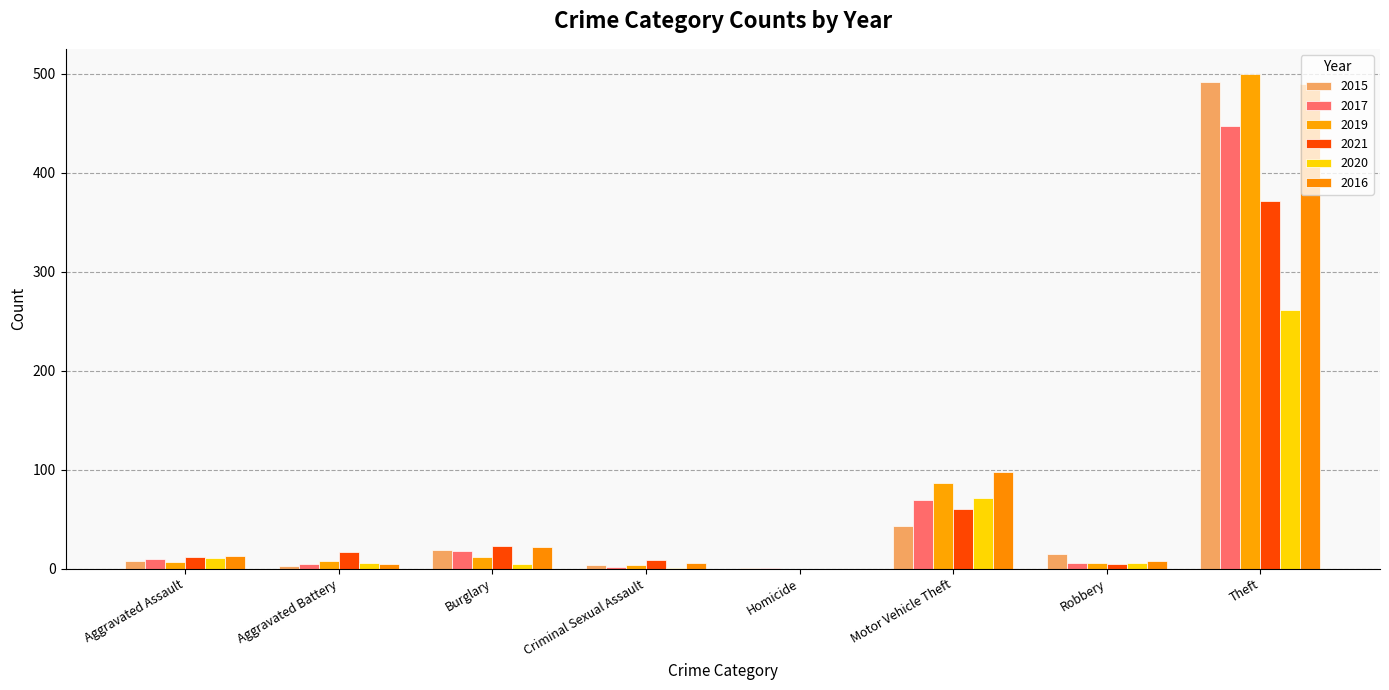

Count the number of categories in the chart.

8